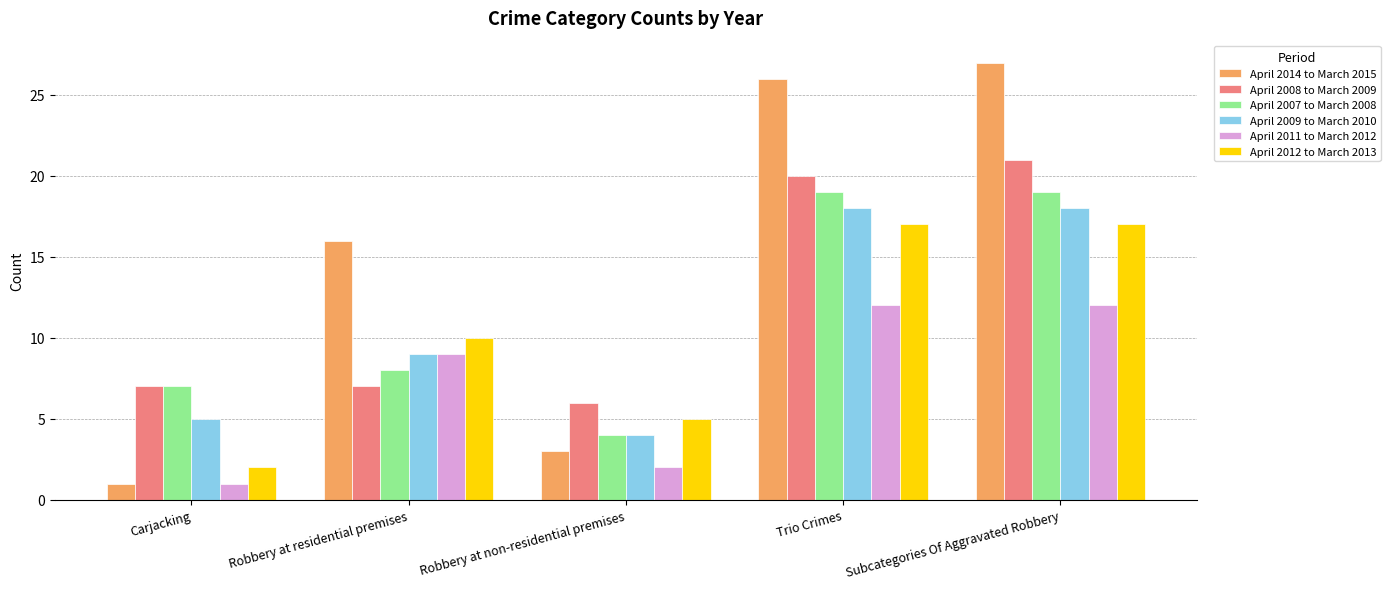

Rank the series by their maximum value, from lowest to highest.

April 2011 to March 2012, April 2012 to March 2013, April 2009 to March 2010, April 2007 to March 2008, April 2008 to March 2009, April 2014 to March 2015